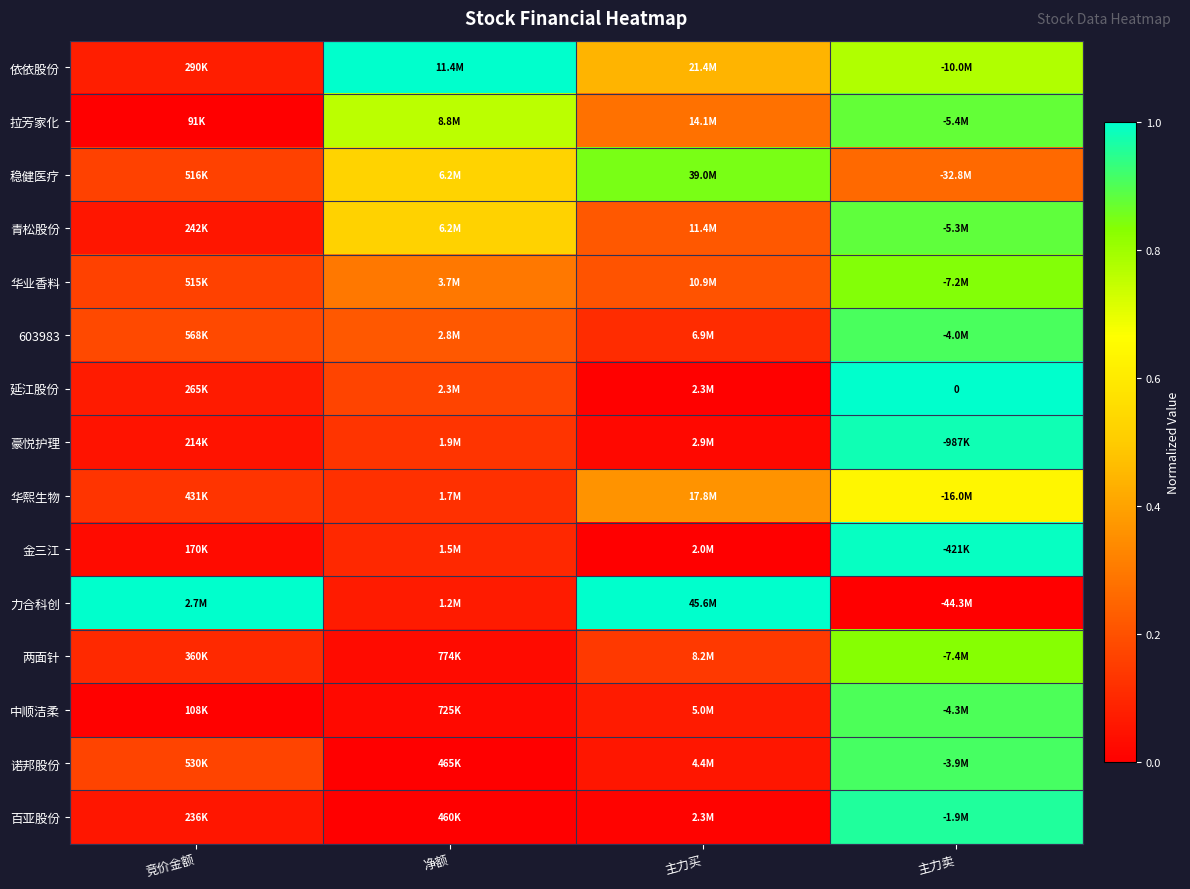

The 华熙生物 series shows 0.6 at 主力卖. True or false?

True